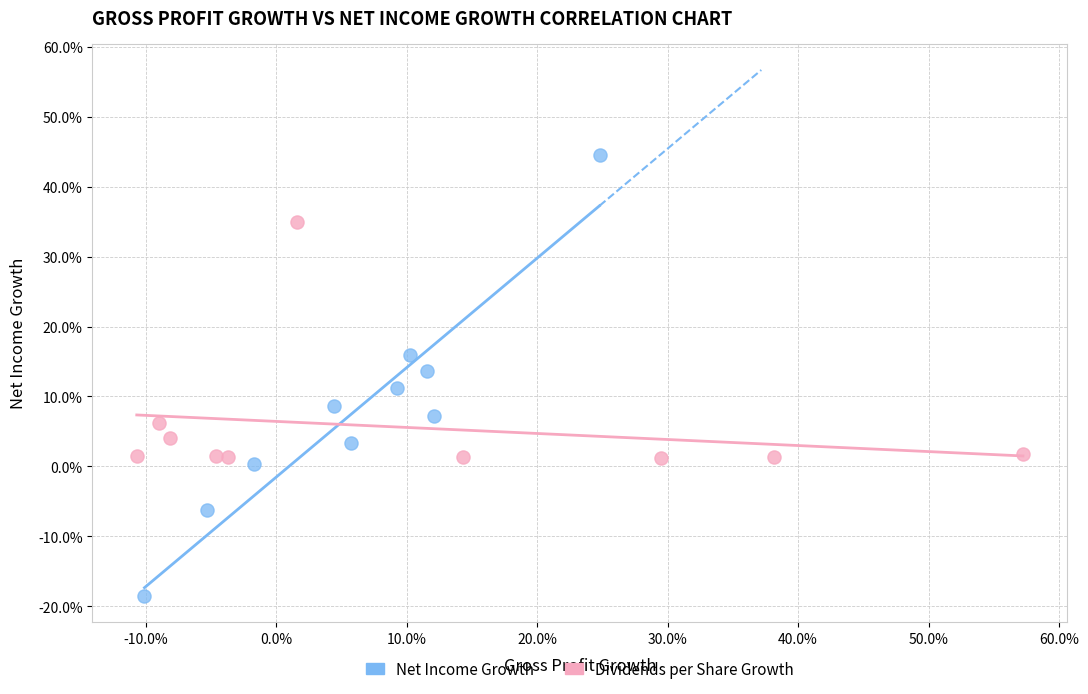

What are all the series names shown in the legend?

Net Income Growth, Dividends per Share Growth